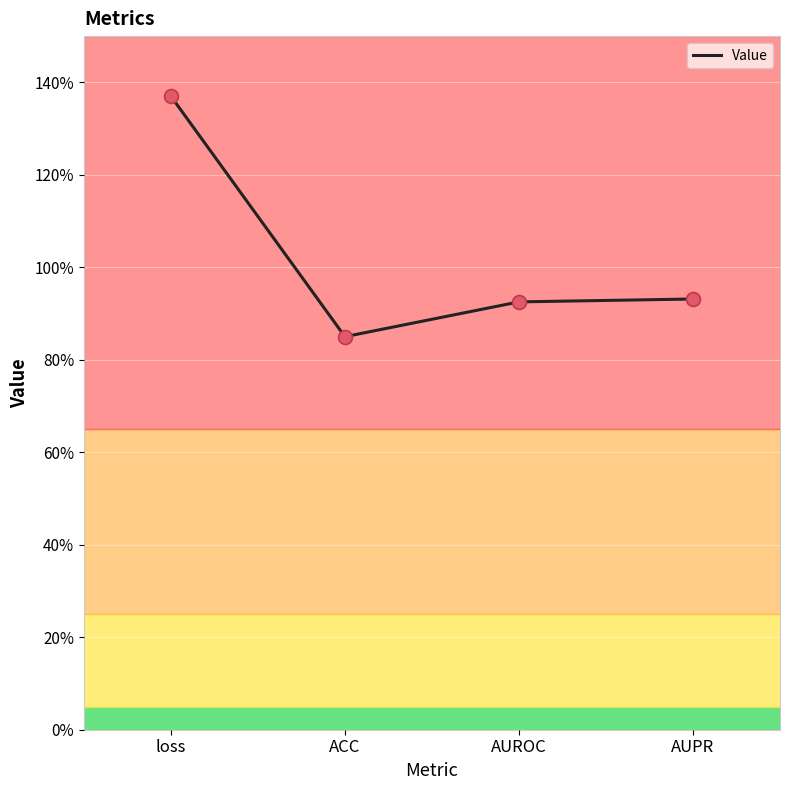

Between ACC and loss, which is larger?

loss